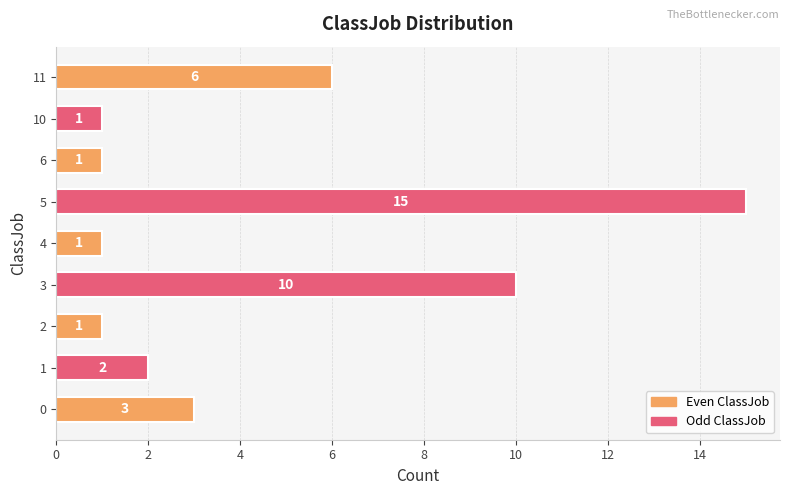

What is the smallest value displayed?

1